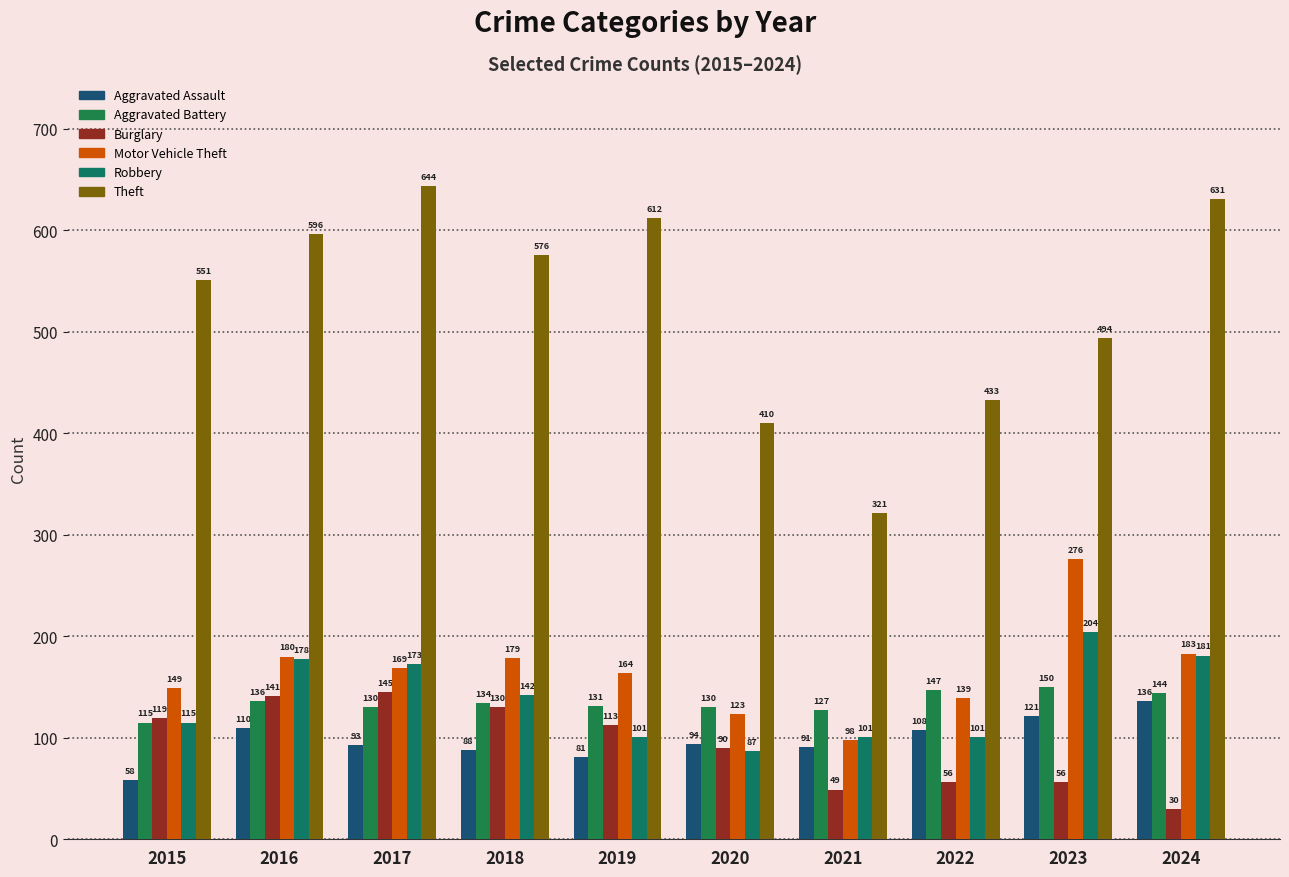

Is the value of Theft at 2018 greater than the value of Aggravated Battery at 2017?

Yes